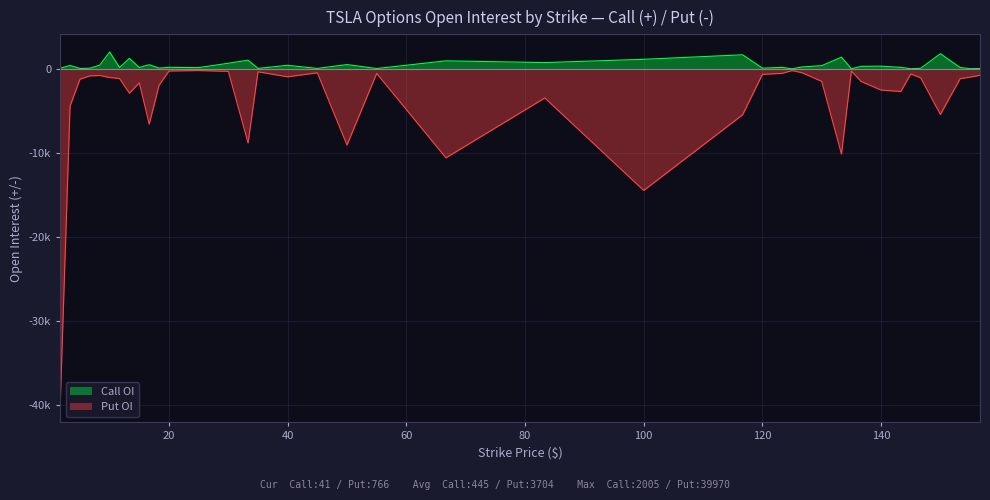

At which label is Put OI closest to -20088?

100.0